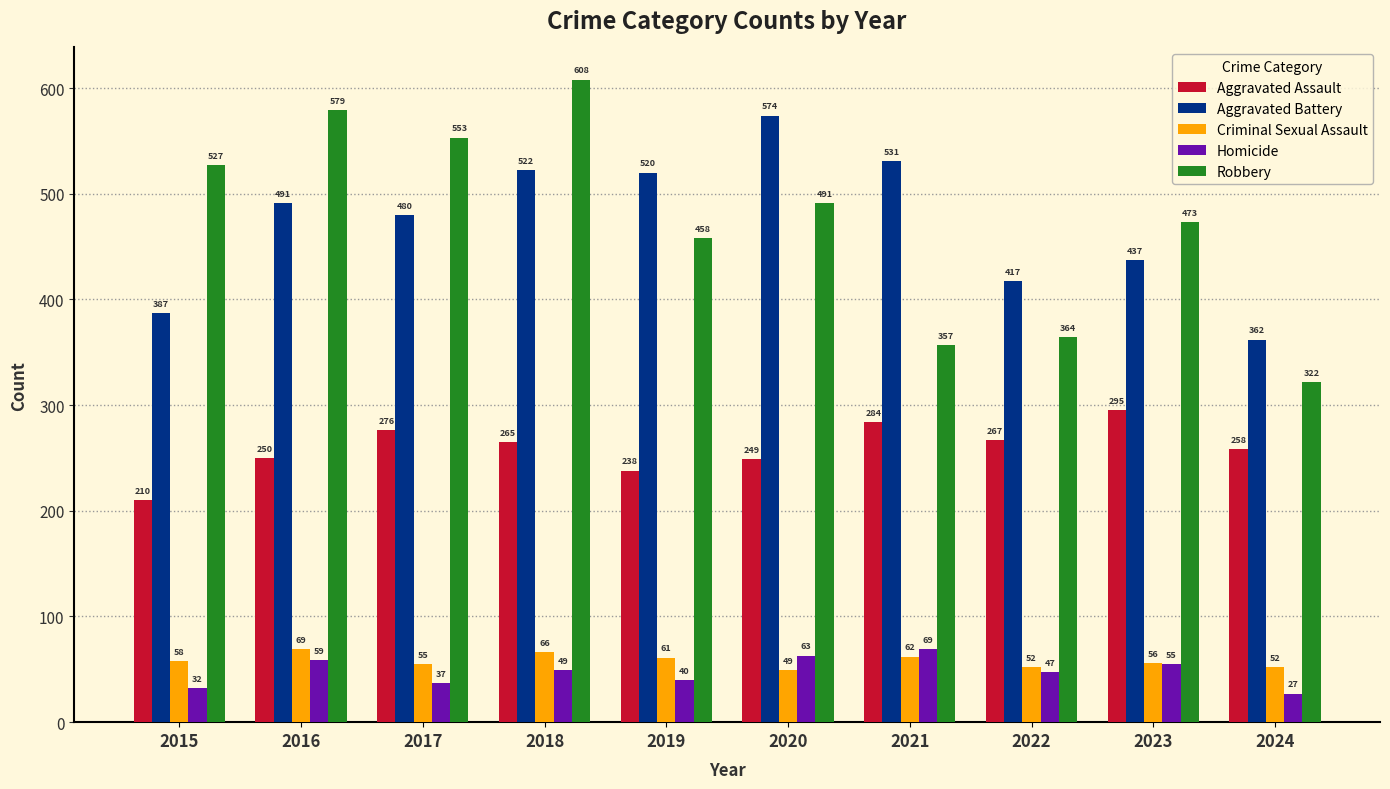

Are the bars grouped side by side (vs. stacked)?

Yes